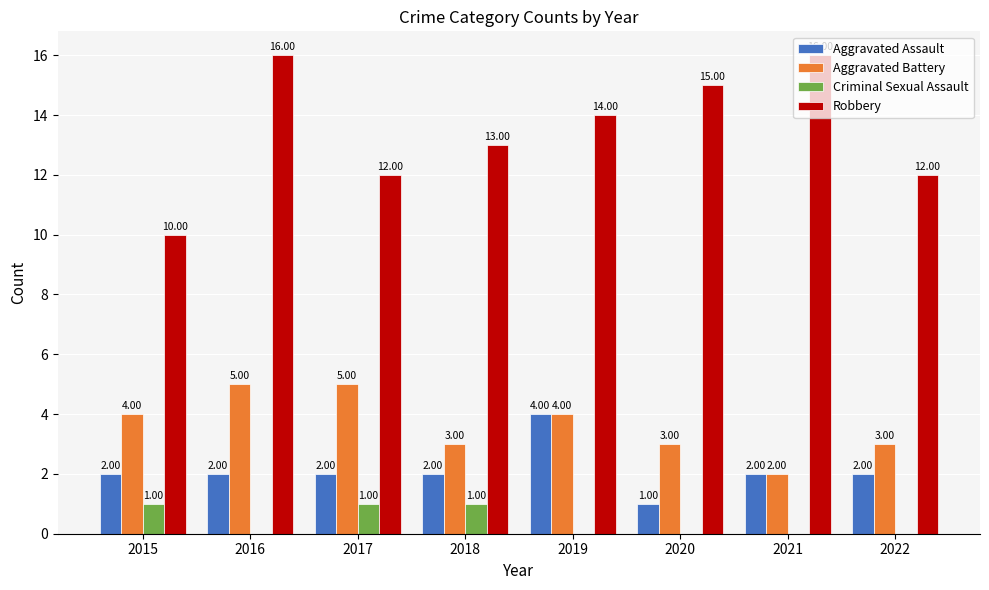

Which series has the largest total across all categories?

Robbery